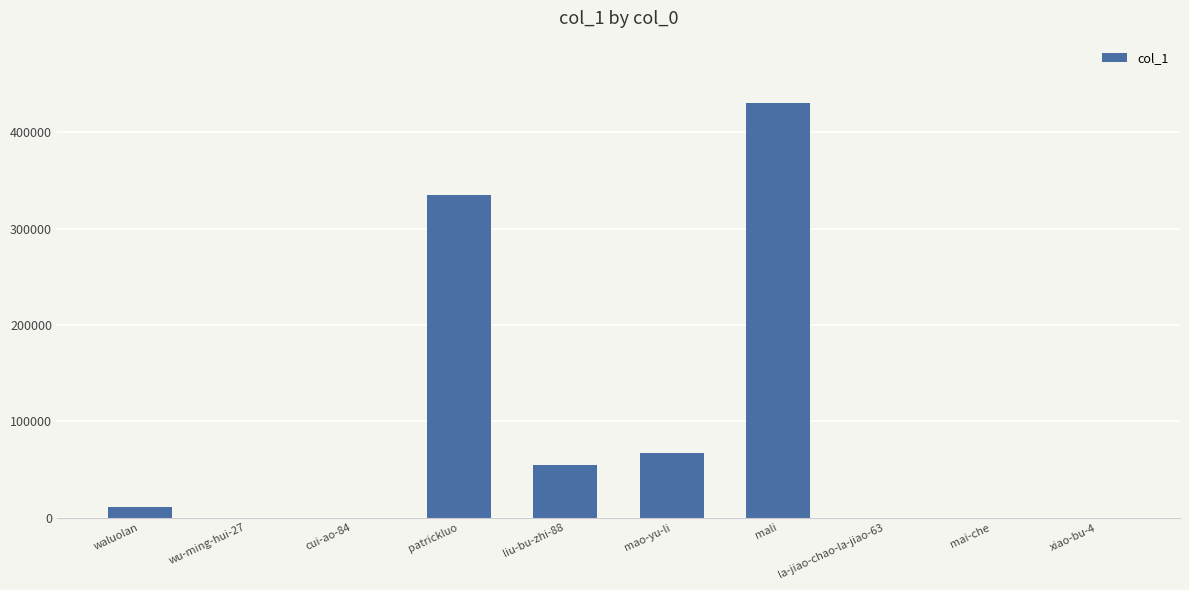

What is the sum of all values?

897820